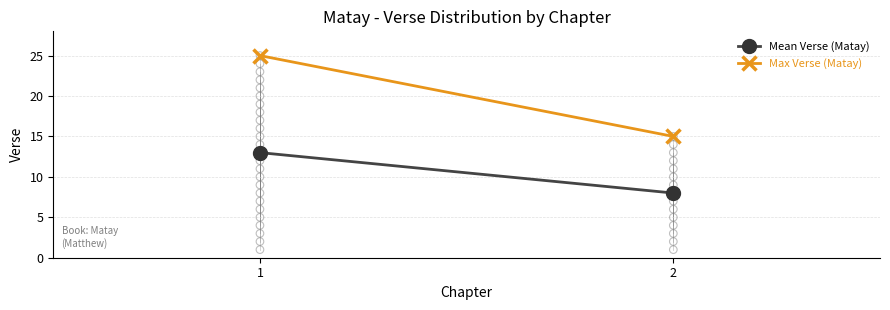

Count the number of points in this scatter plot.

40